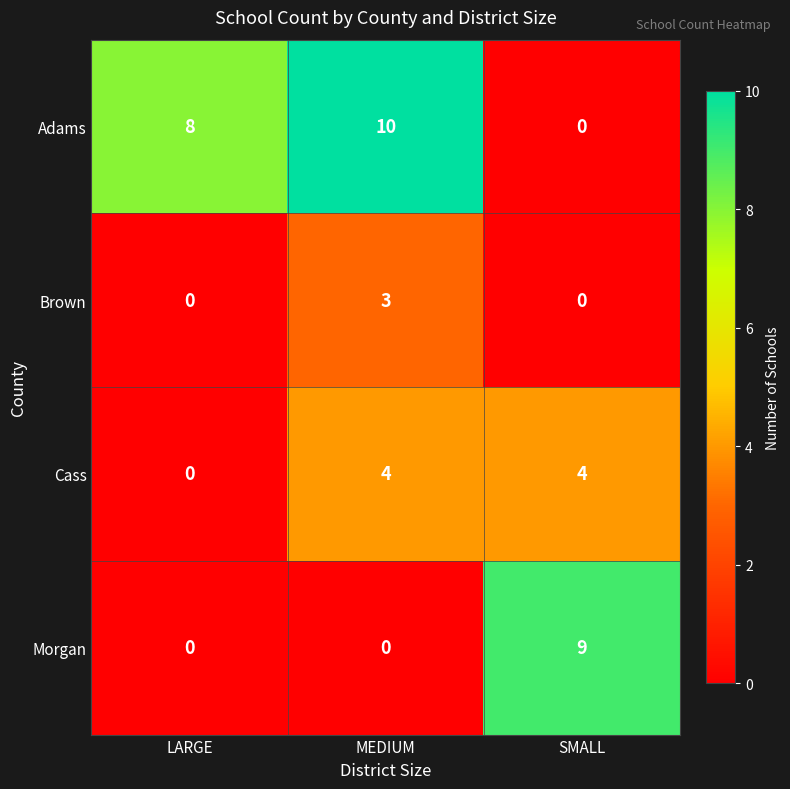

The value of Brown at SMALL is 1. True or false?

False